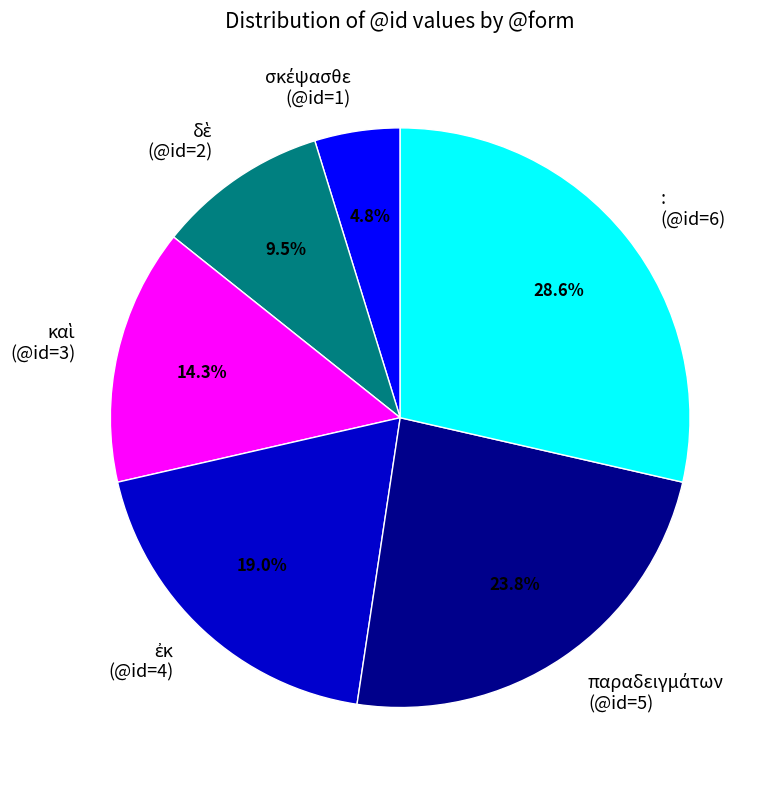

Is there any slice that represents more than half of the pie?

No